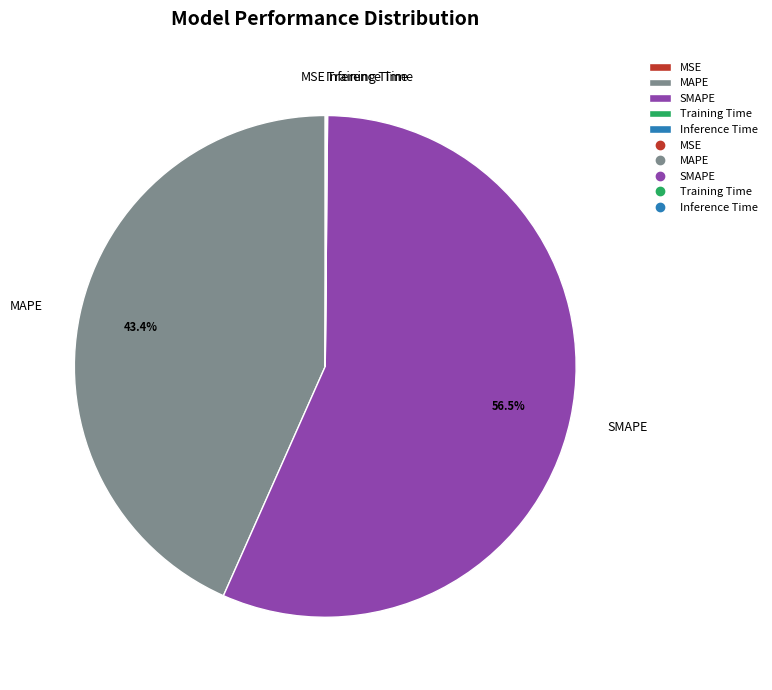

Which category accounts for the majority?

SMAPE